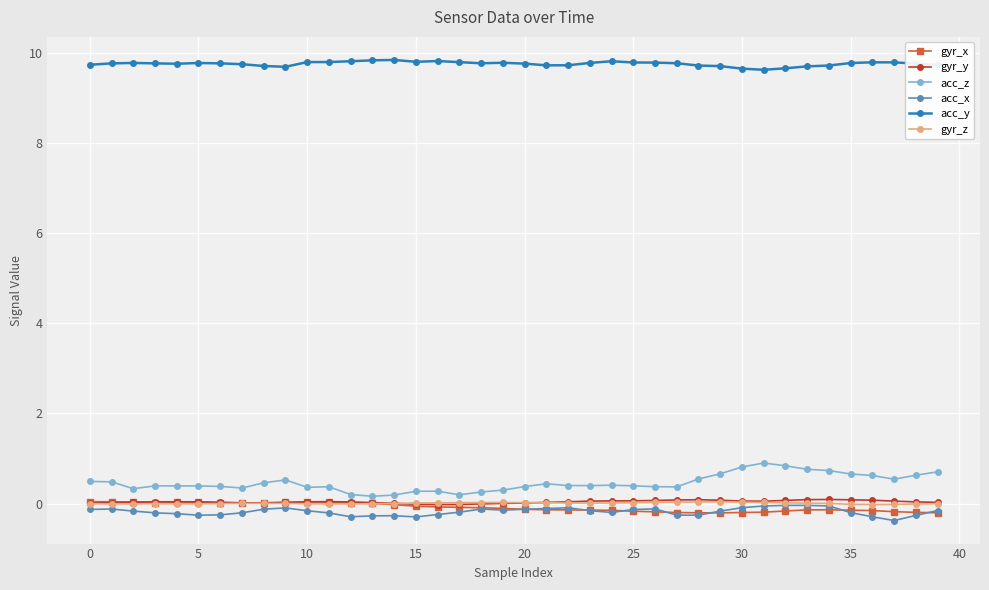

Which series has the widest spread of values?

acc_z